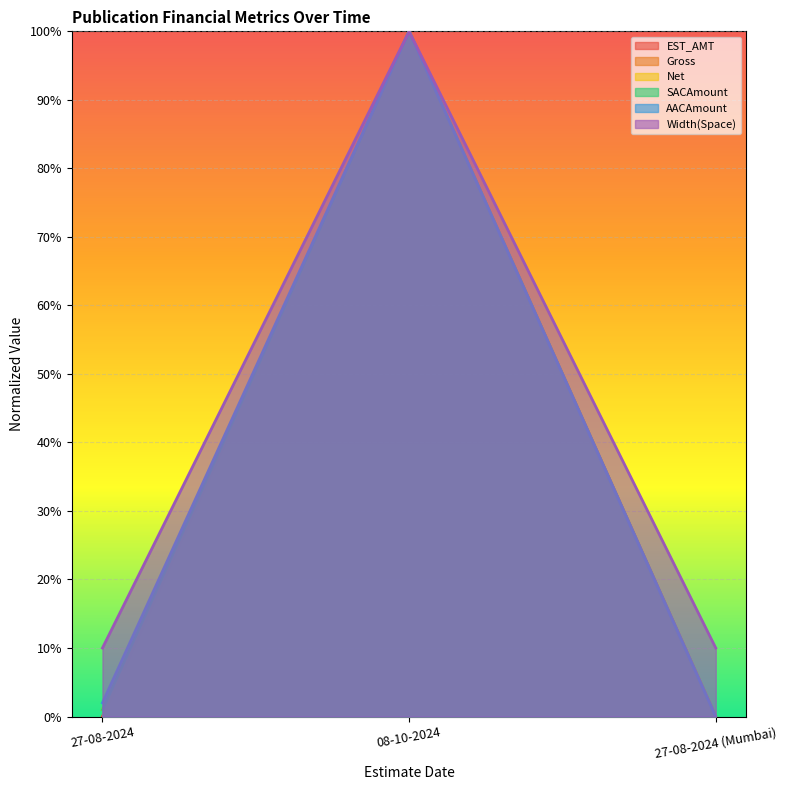

The value of Width(Space) at 27-08-2024 (Mumbai) is 0.1. True or false?

True